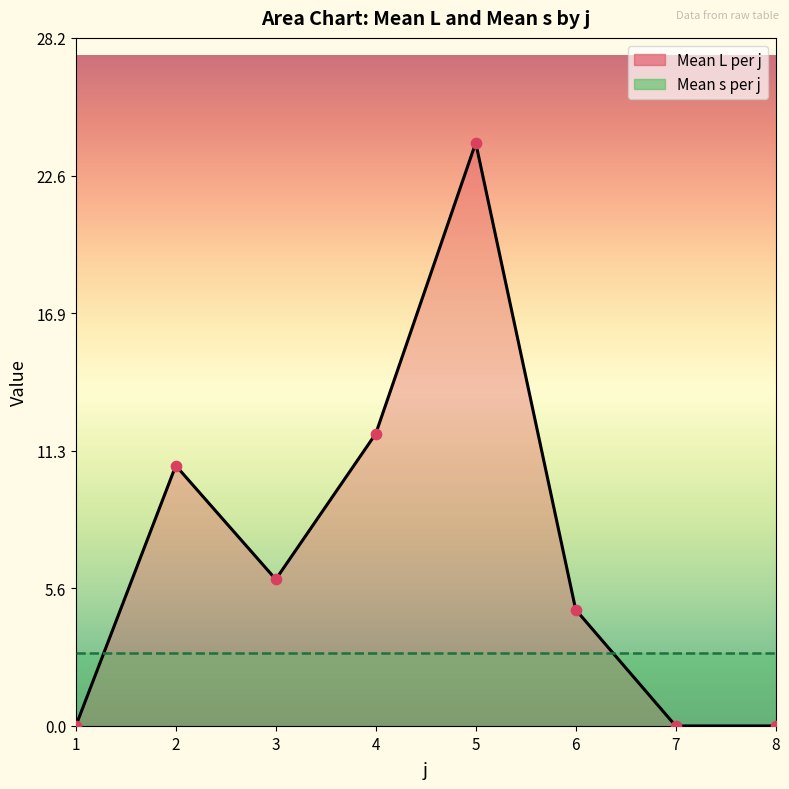

What is the change in value from 2 to 5?

+13.2